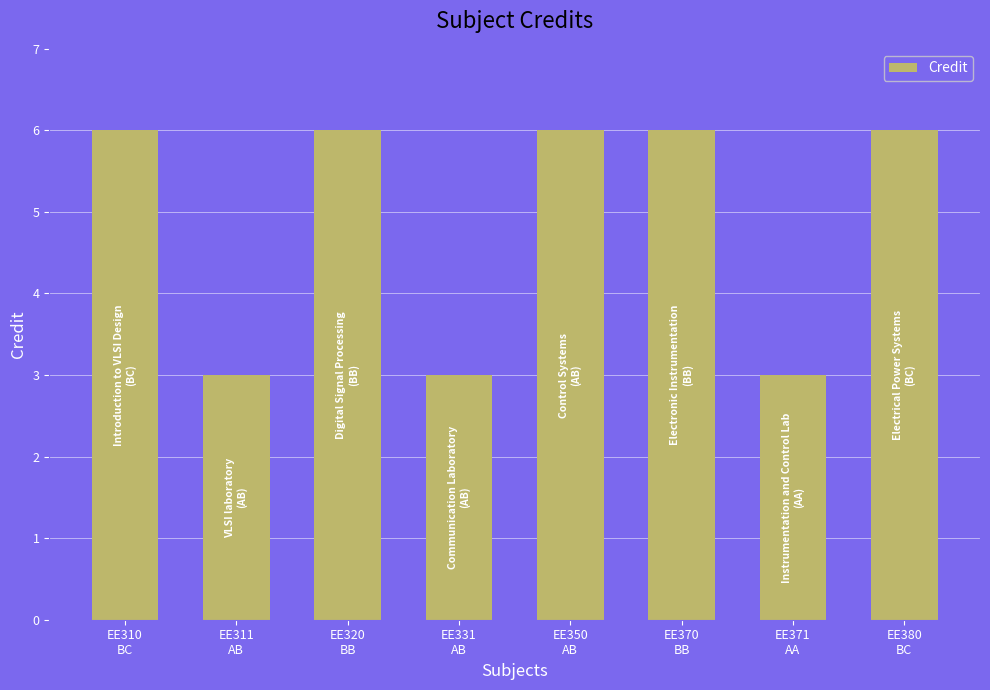

Reading left to right, extract all data points from this chart.

6	3	6	3	6	6	3	6